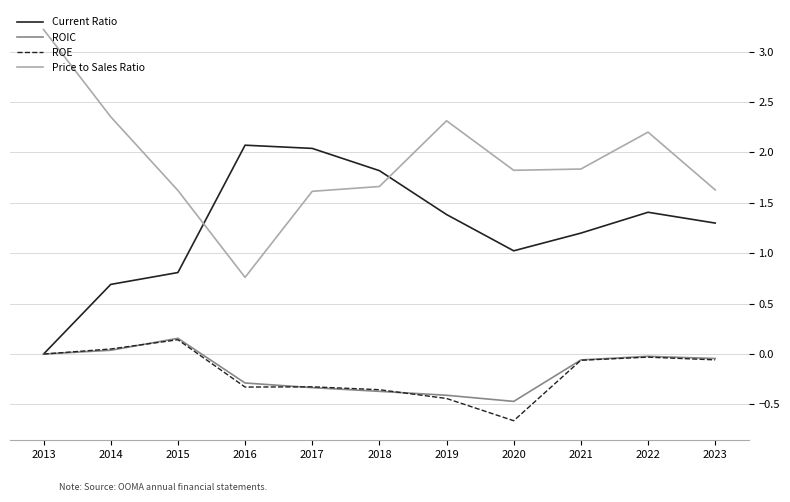

True or false: Current Ratio has more than 0 points higher than both neighbors.

True